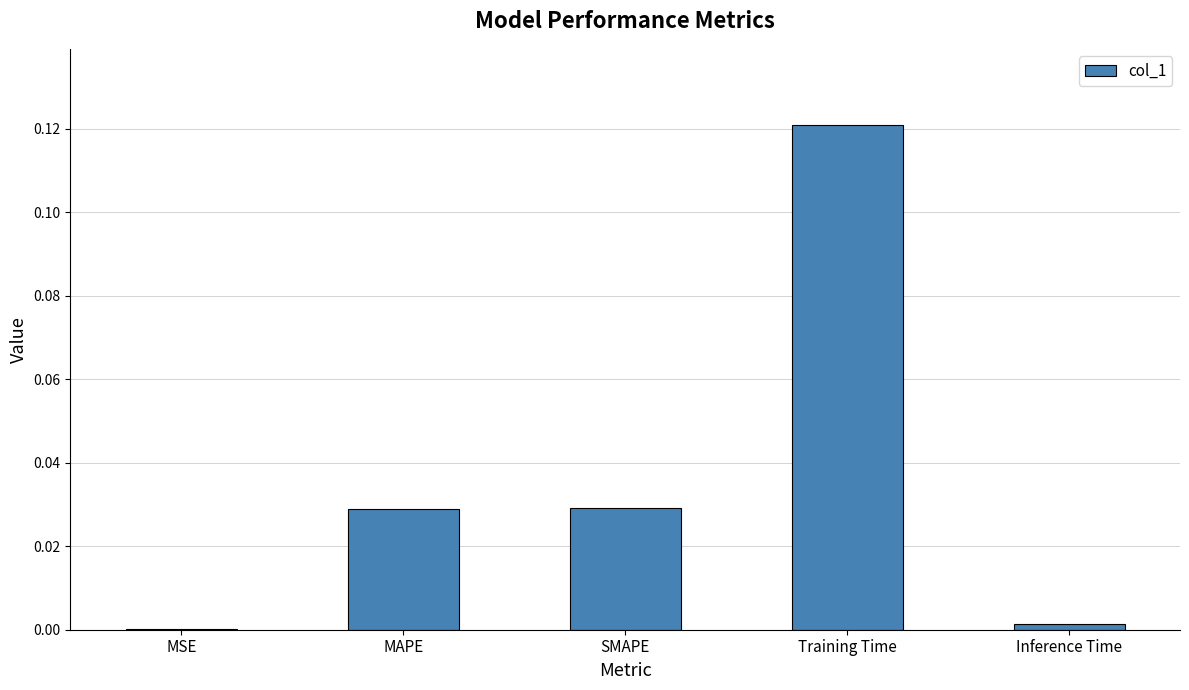

Which category has the highest value across all series?

Training Time